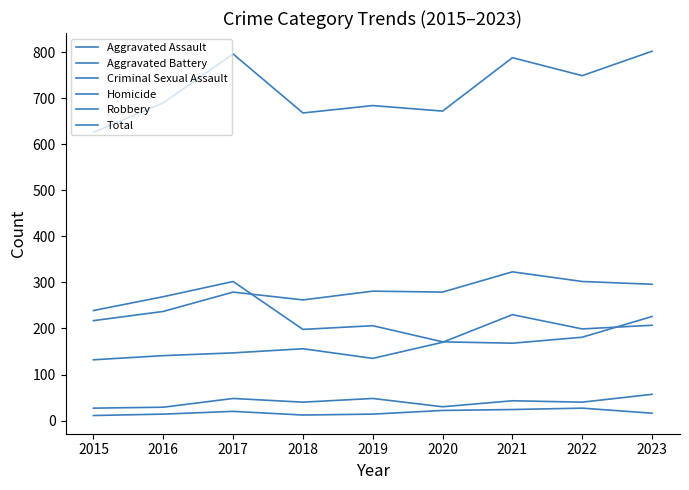

Does the chart display data point markers on the line(s)?

No